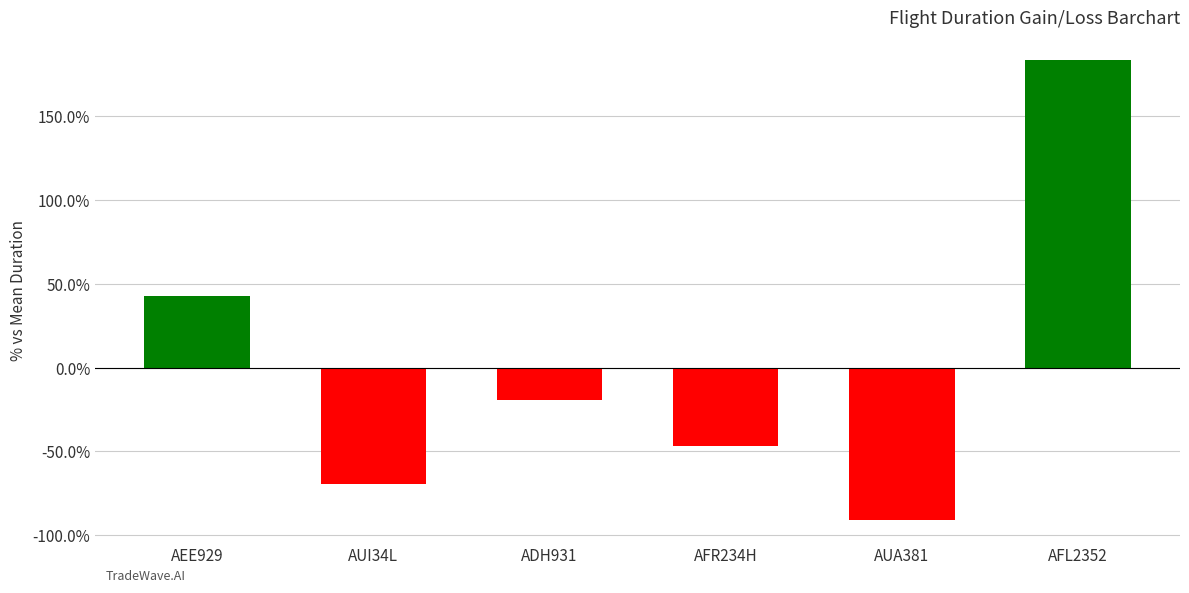

Rank the categories by value from highest to lowest.

AFL2352, AEE929, ADH931, AFR234H, AUI34L, AUA381